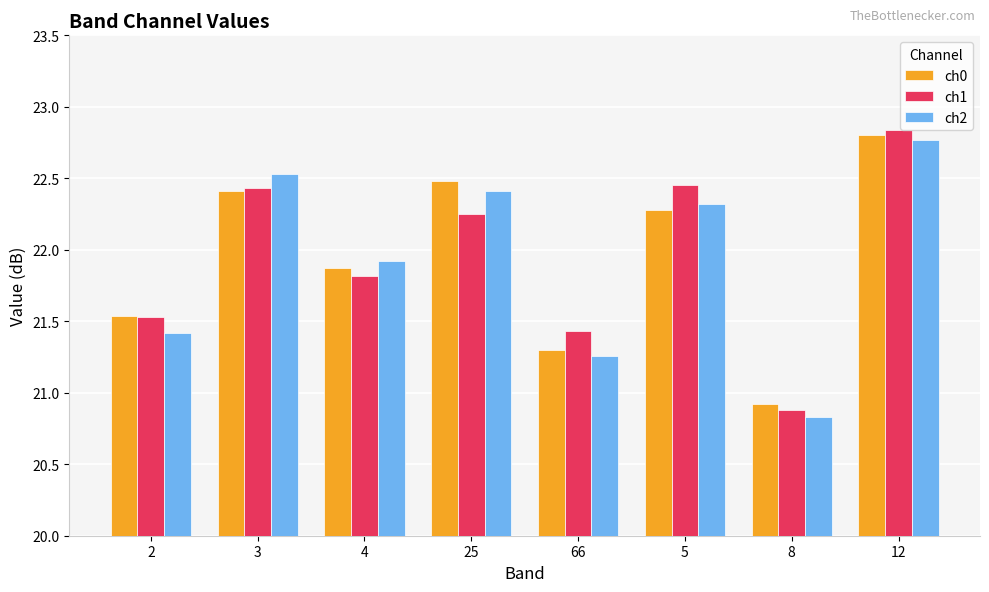

What is the value of the ch2 bar at the 2nd from the left?

22.5